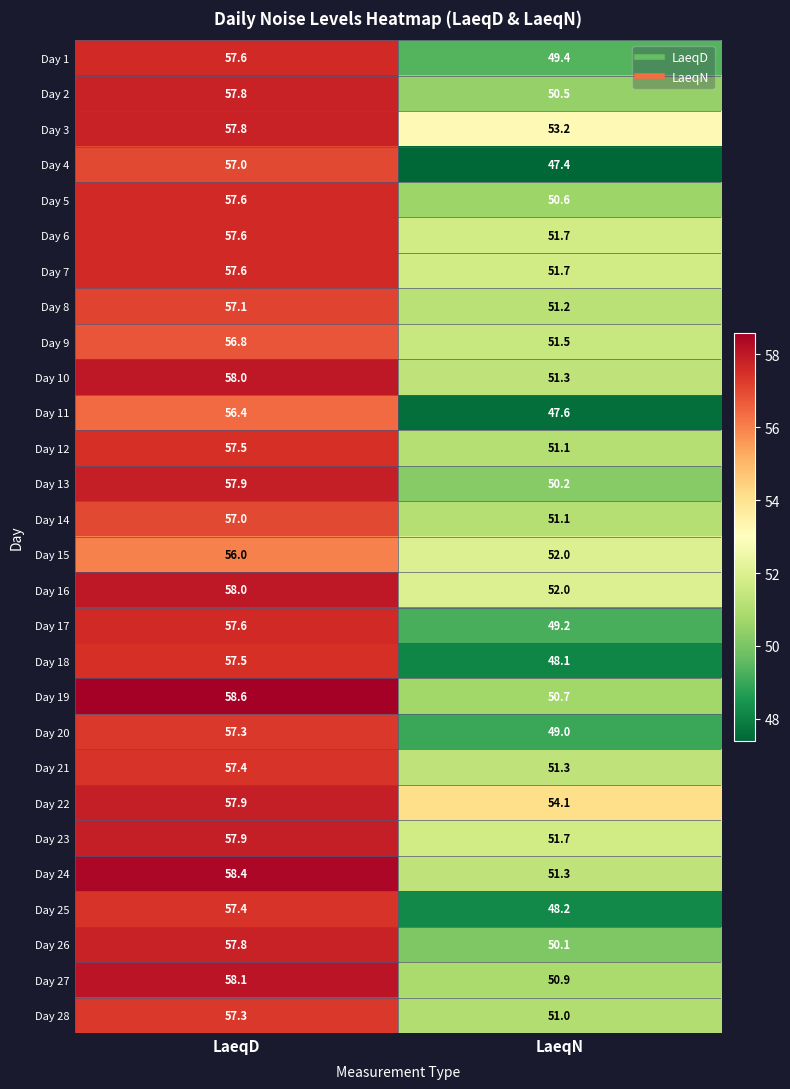

Is the value of Day 27 at LaeqD greater than the value of Day 25 at LaeqD?

Yes